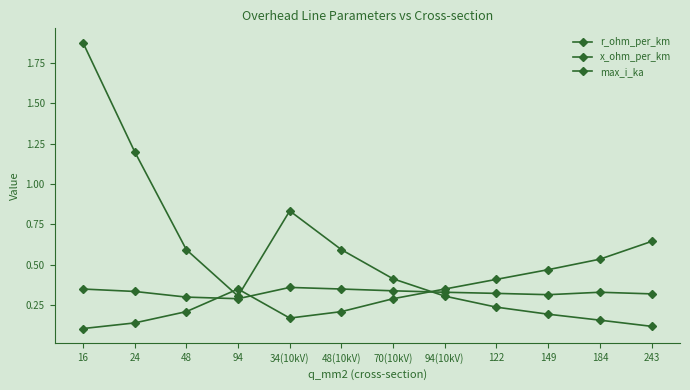

Is this an area chart (filled region under the line)?

No